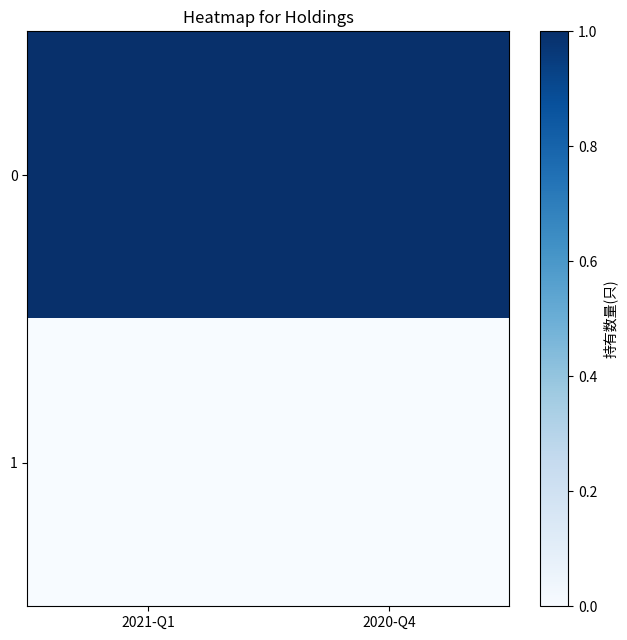

Rank the series by their maximum value, from lowest to highest.

1, 0